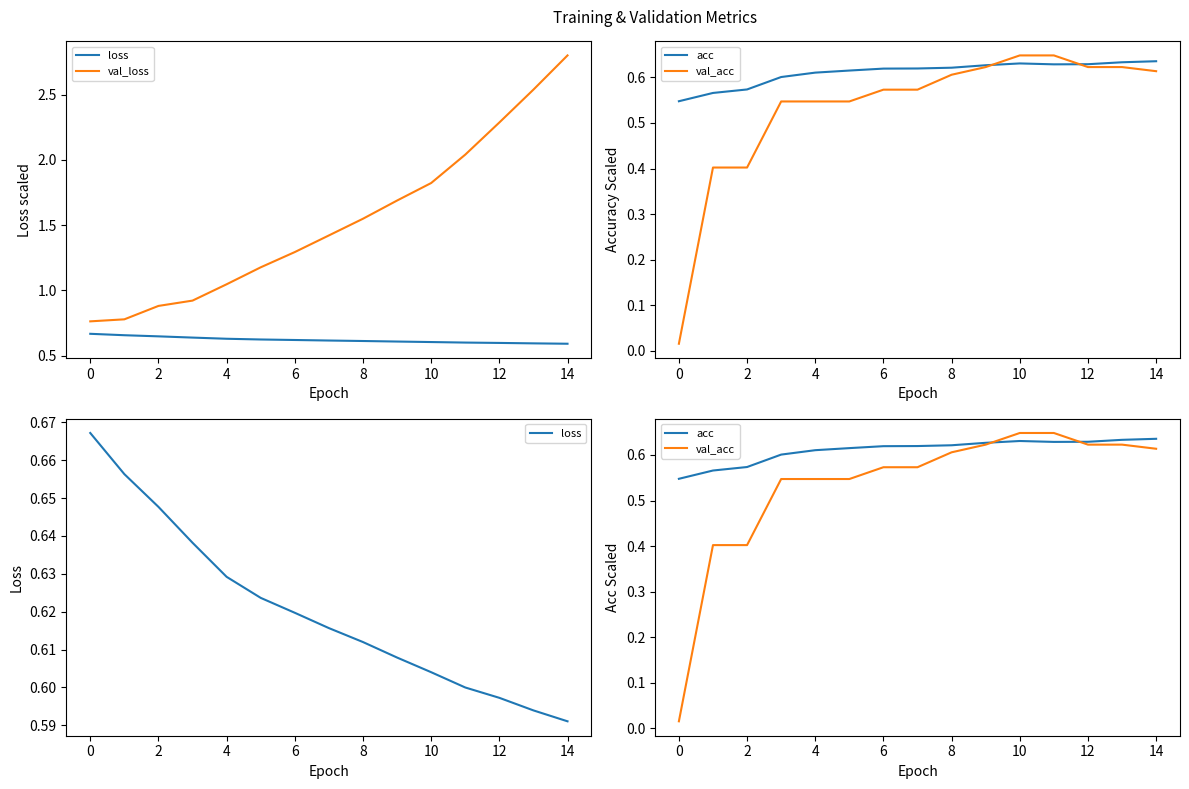

True or false: val_loss has more than 1 interior local peaks.

False